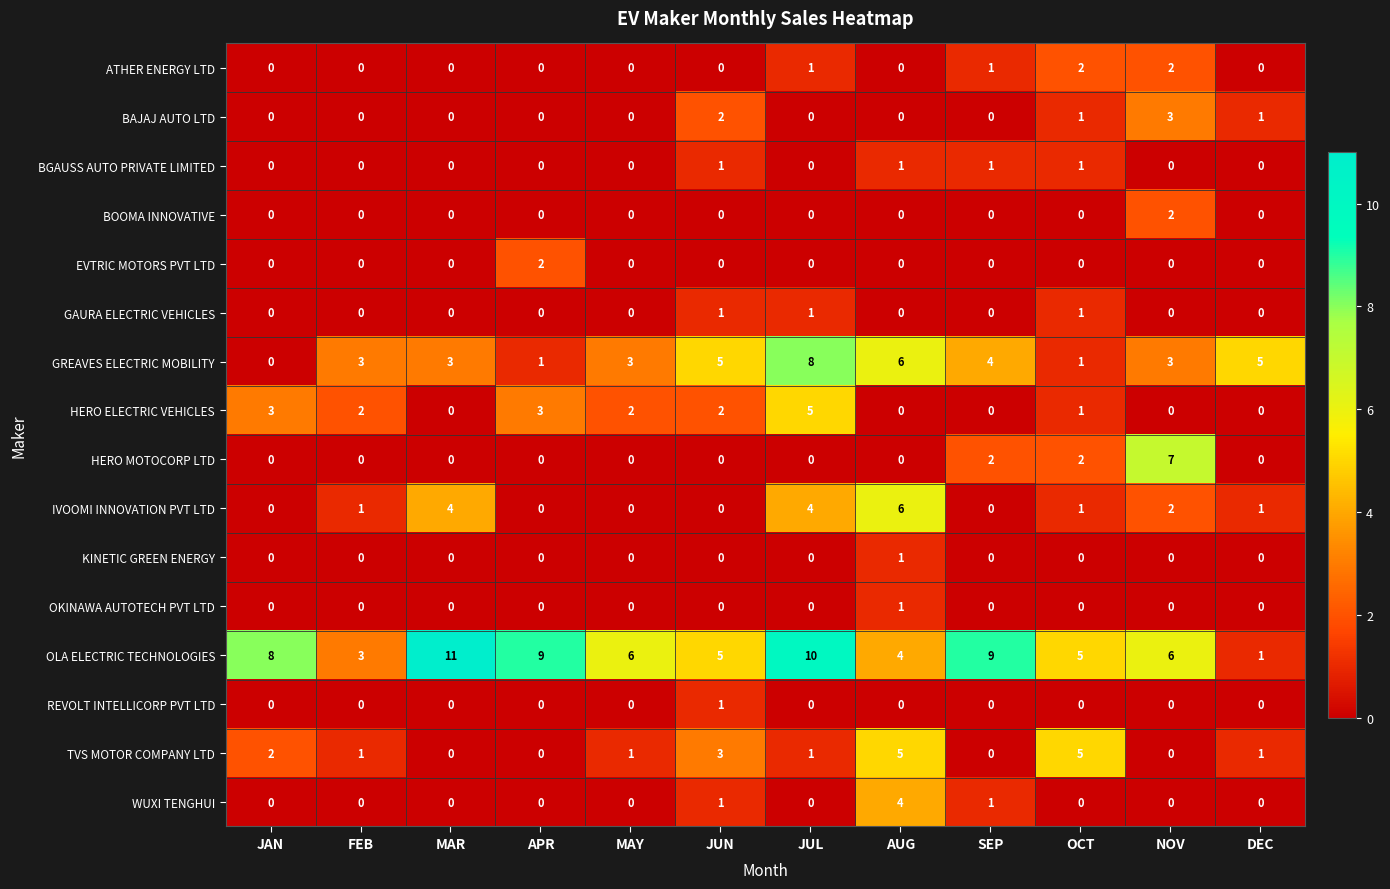

How many data points in OLA ELECTRIC TECHNOLOGIES are less than 6?

5